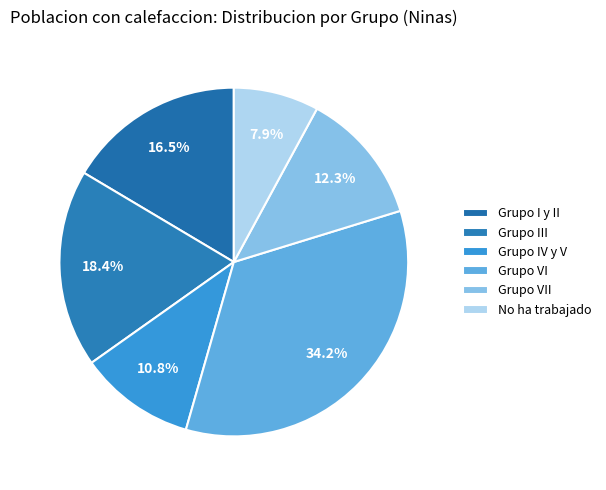

How many slices are in this pie chart?

6